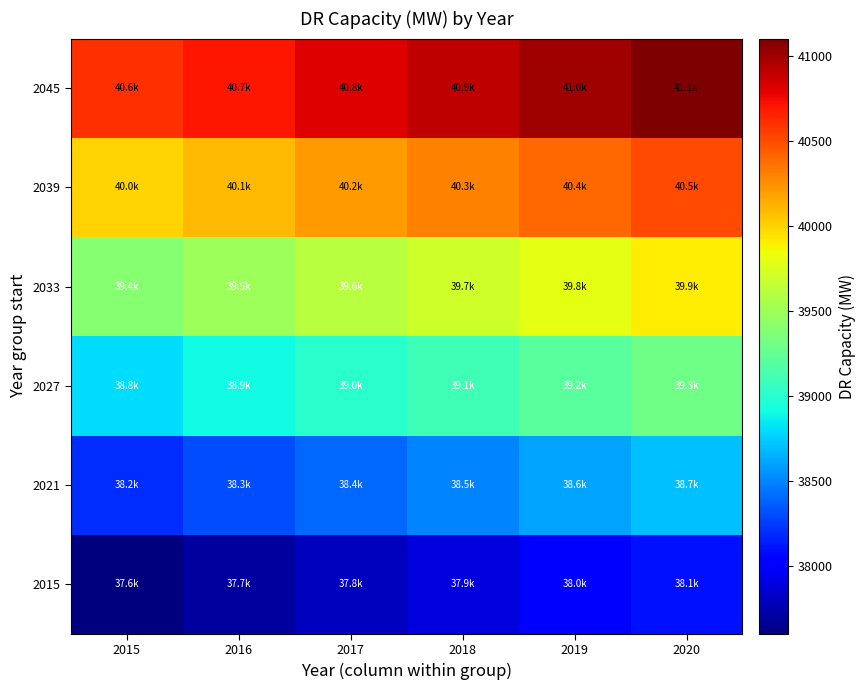

Reading left to right, extract all data points from this chart.

2015: 2015=37600.0	2016=37700.0	2017=37800.0	2018=37900.0	2019=38000.0	2020=38100.0
2021: 2015=38200.0	2016=38300.0	2017=38400.0	2018=38500.0	2019=38600.0	2020=38700.0
2027: 2015=38800.0	2016=38900.0	2017=39000.0	2018=39100.0	2019=39200.0	2020=39300.0
2033: 2015=39400.0	2016=39500.0	2017=39600.0	2018=39700.0	2019=39800.0	2020=39900.0
2039: 2015=40000.0	2016=40100.0	2017=40200.0	2018=40300.0	2019=40400.0	2020=40500.0
2045: 2015=40600.0	2016=40700.0	2017=40800.0	2018=40900.0	2019=41000.0	2020=41100.0